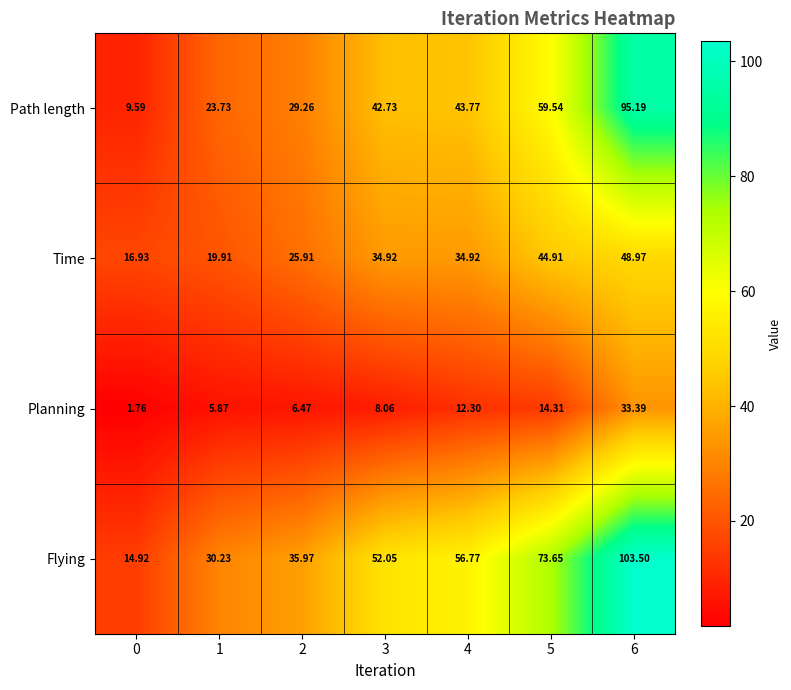

List the series in order of their peak value, highest first.

Flying, Path length, Time, Planning